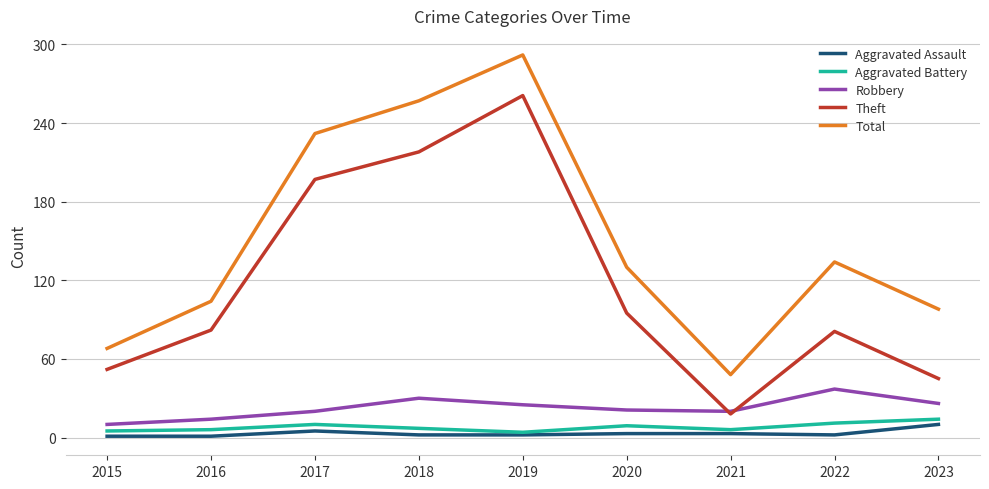

Read the Robbery value at 2016, to the nearest 10.

10